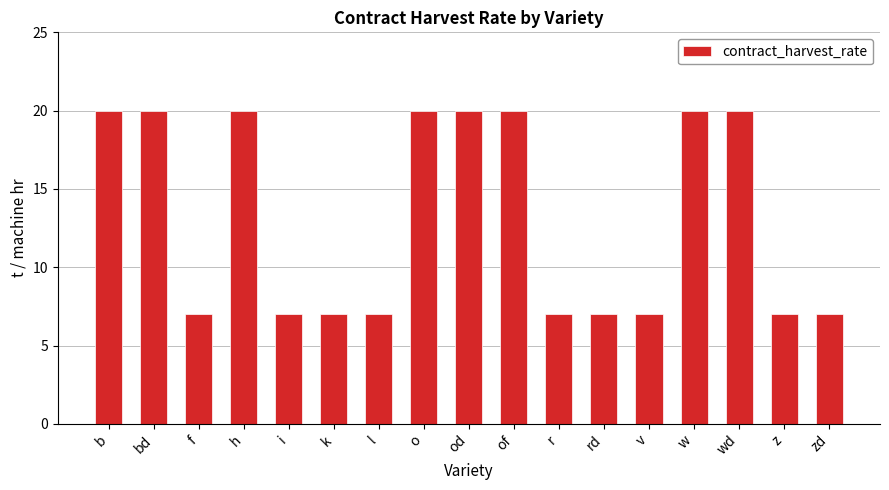

What is the sum of the values at f and wd?

27